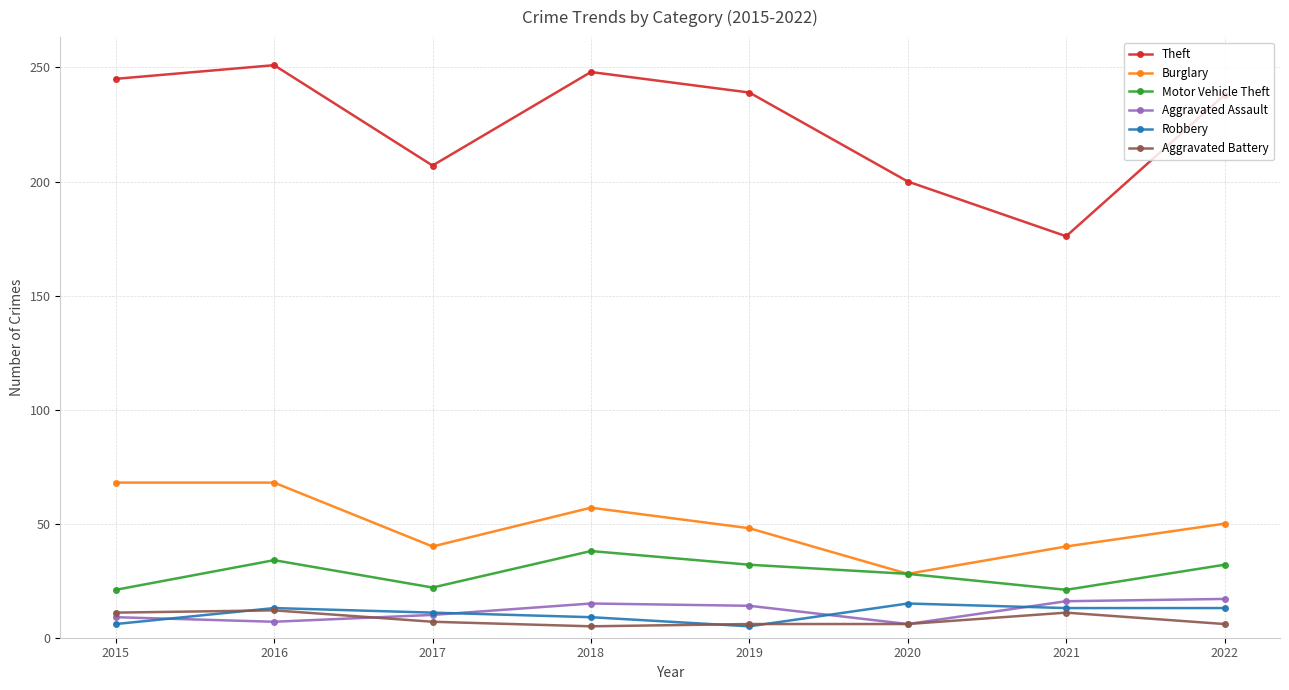

Is this an area chart (filled region under the line)?

No